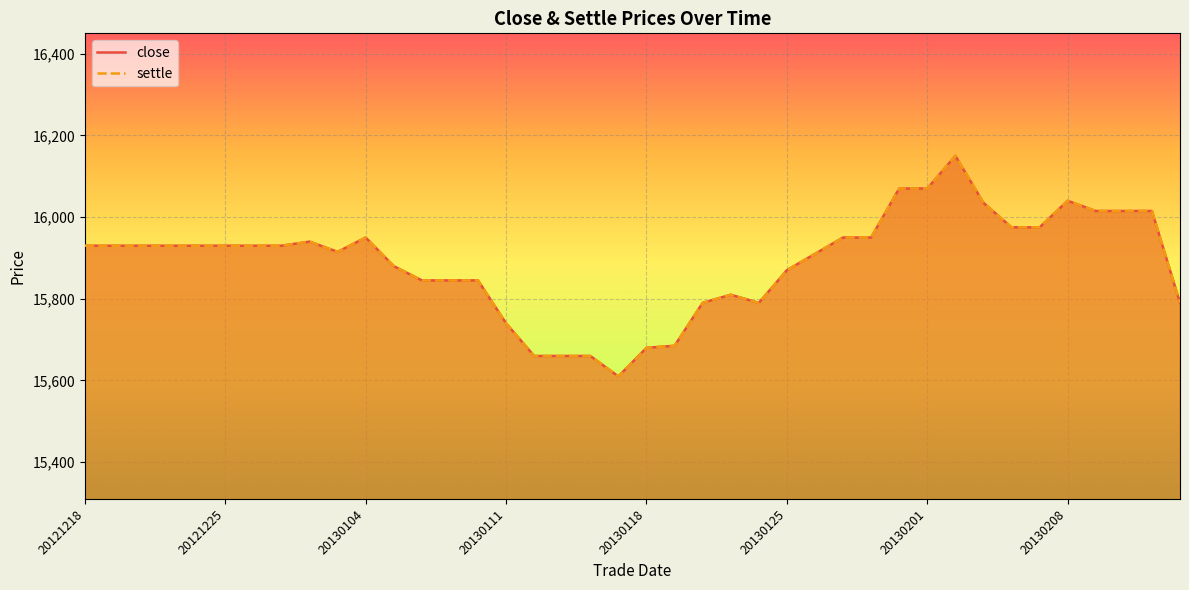

At which label does close reach its minimum?

20130117